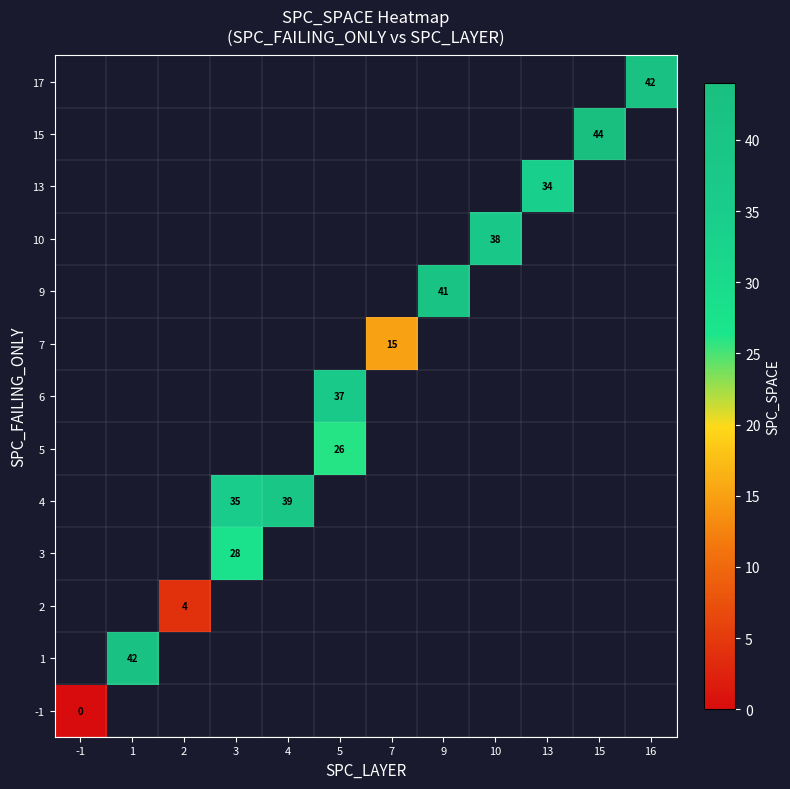

Between -1 and 1, which is larger?

1